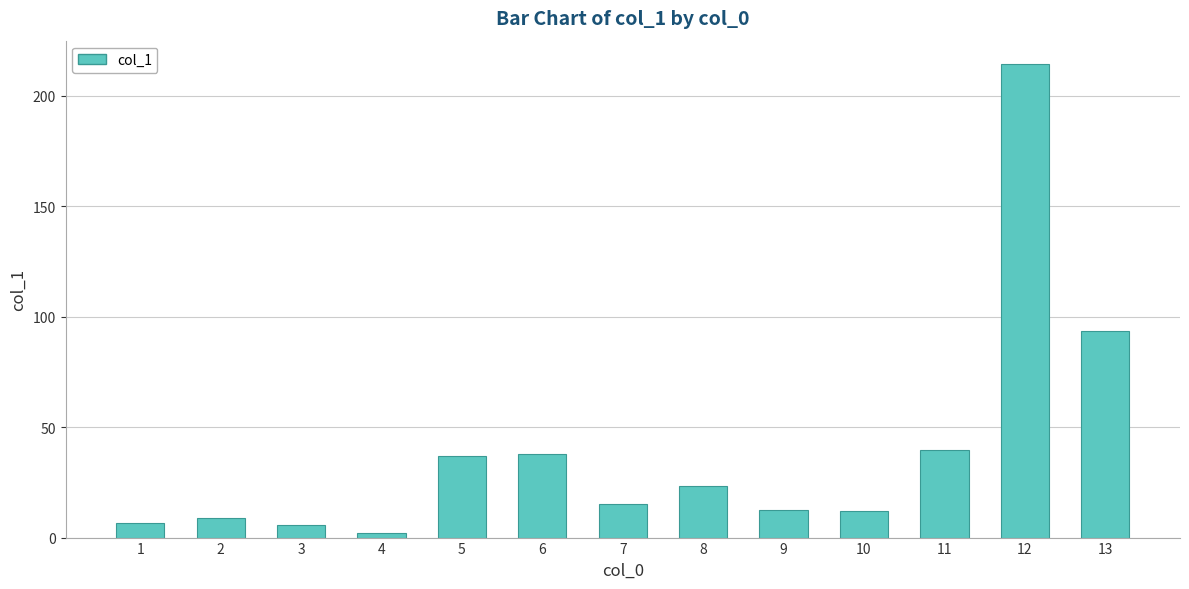

What is the greatest value displayed?

214.3